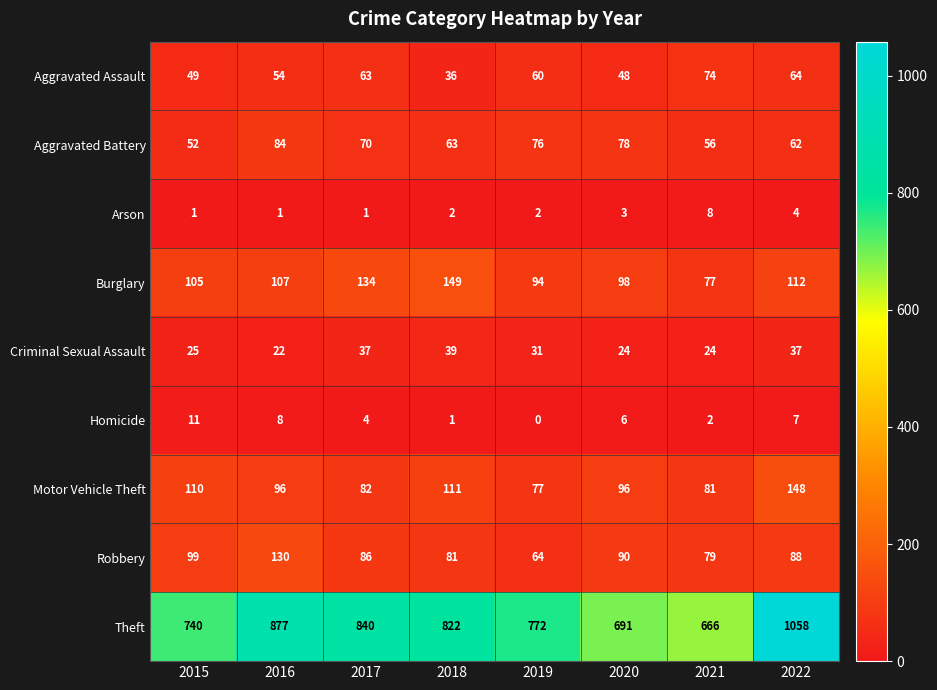

Count the Arson values in the range 1 to 4.

7